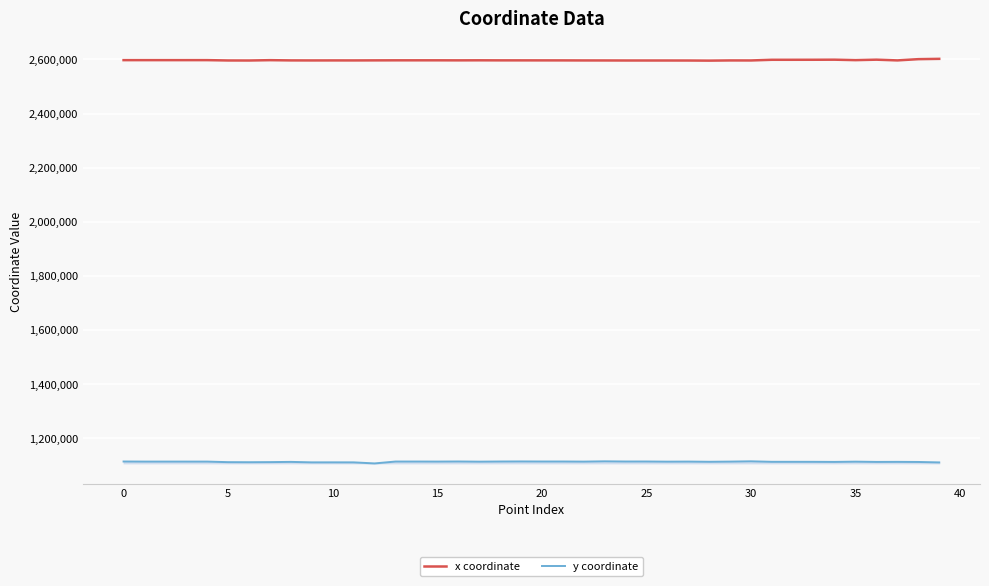

What is the greatest value displayed?

2602139.4